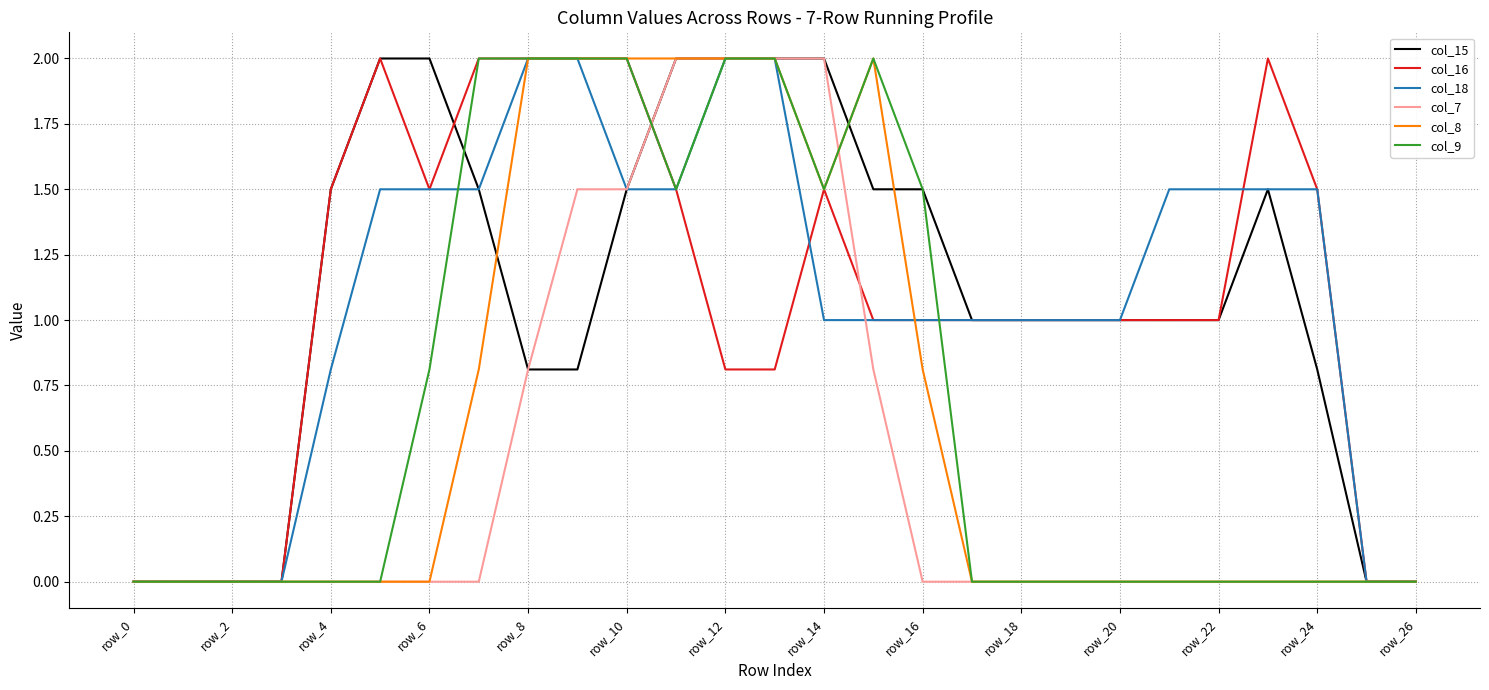

True or false: col_9 has more than 0 interior local peaks.

True